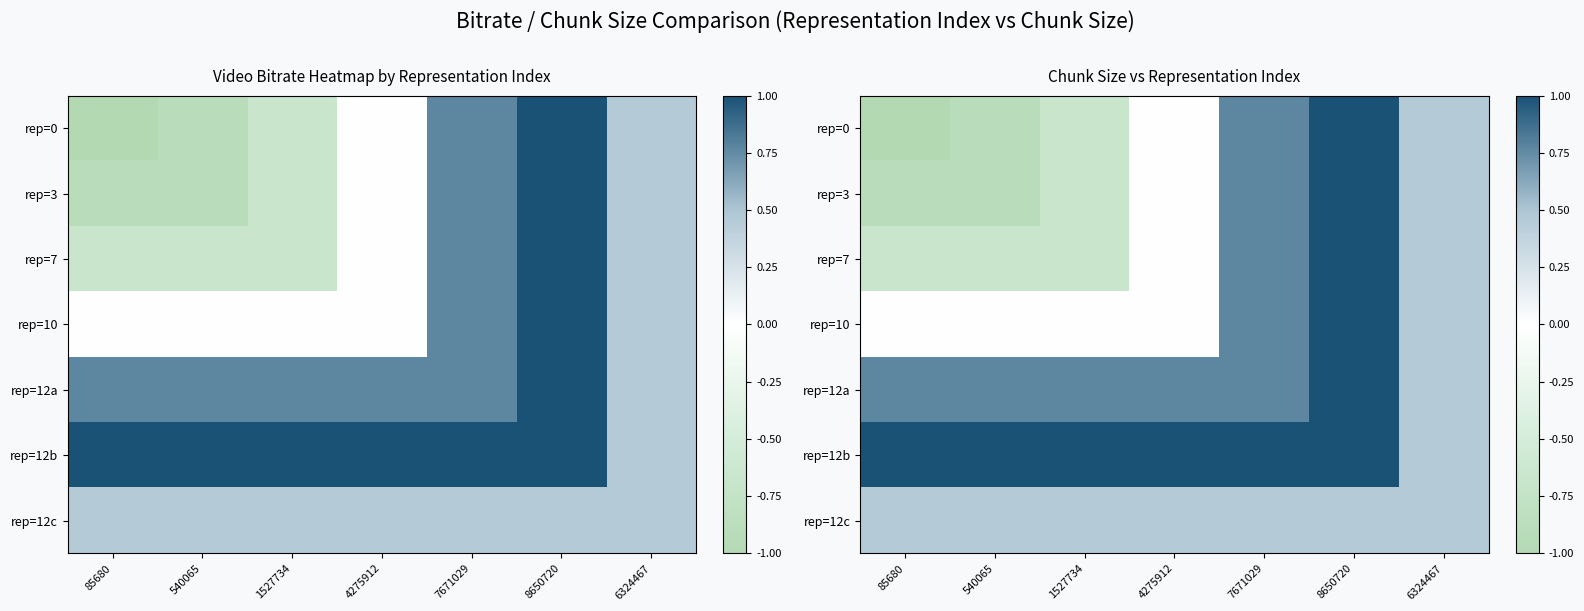

The rep=12a series shows 0.4 at 8650720. True or false?

False